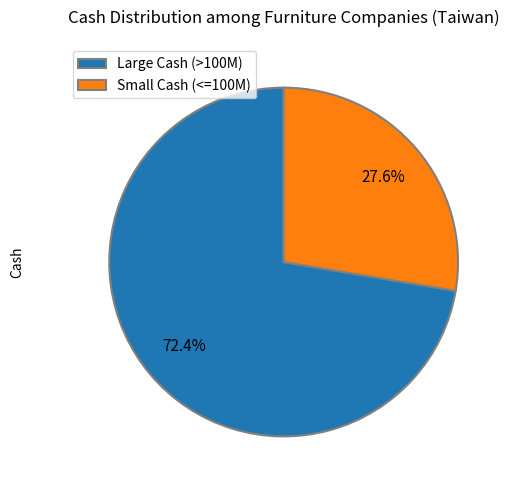

Is there any slice that represents more than half of the pie?

Yes